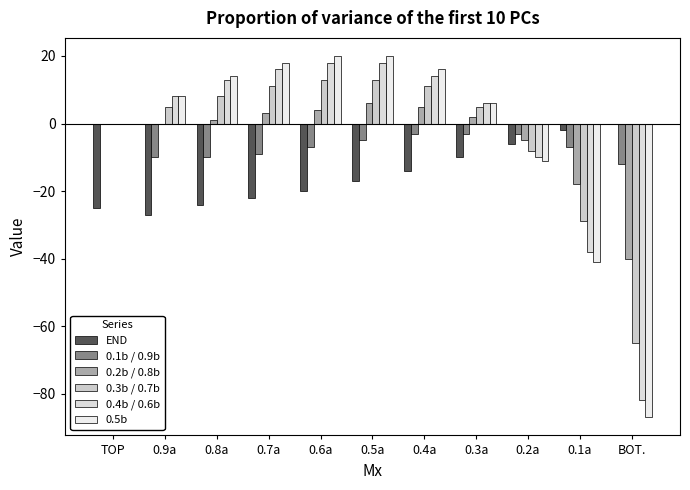

What value does the 0.5b series have at 0.2a, to the nearest 5?

-10